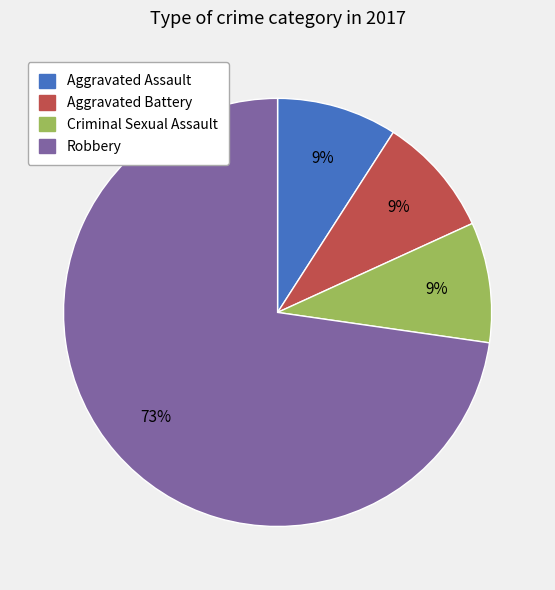

Between Robbery and Aggravated Battery, which is larger?

Robbery